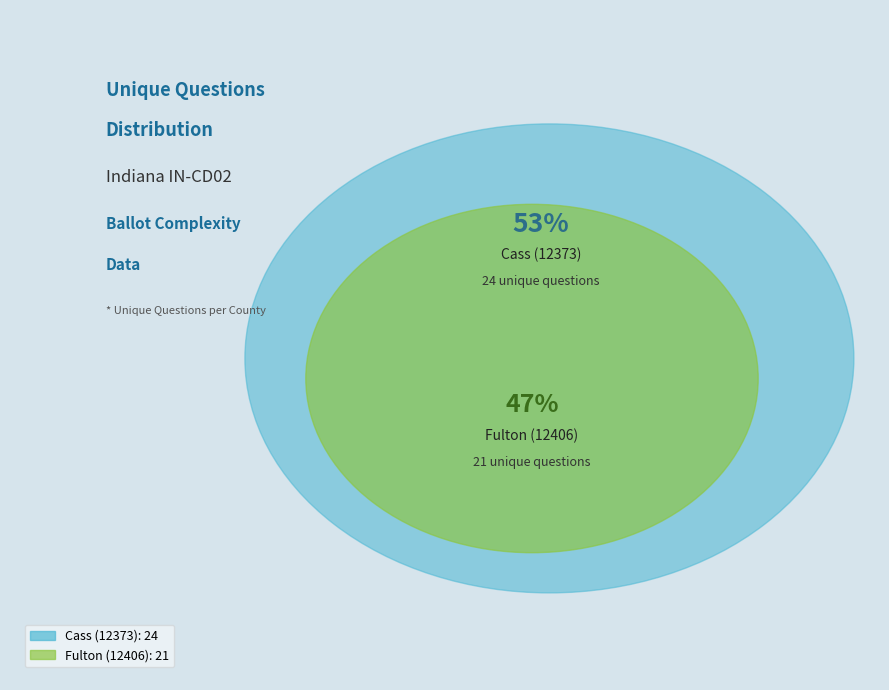

To the nearest percent, what percentage of the pie is Fulton (12406)?

47%